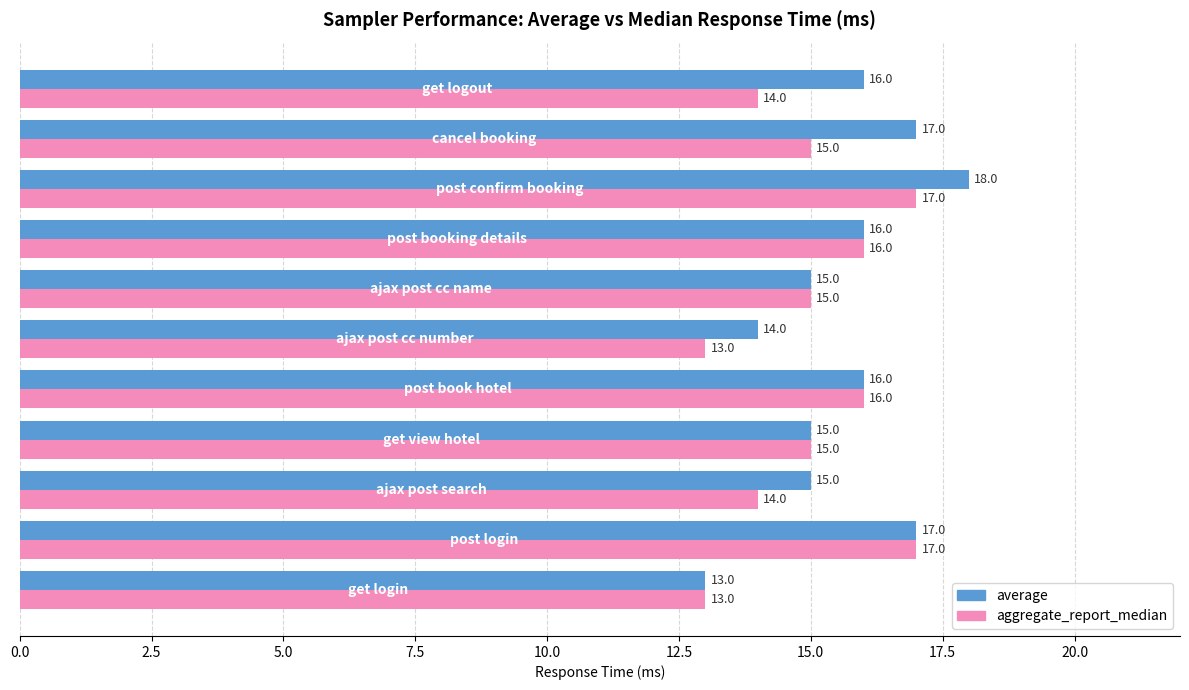

What is the minimum value shown in the chart?

13